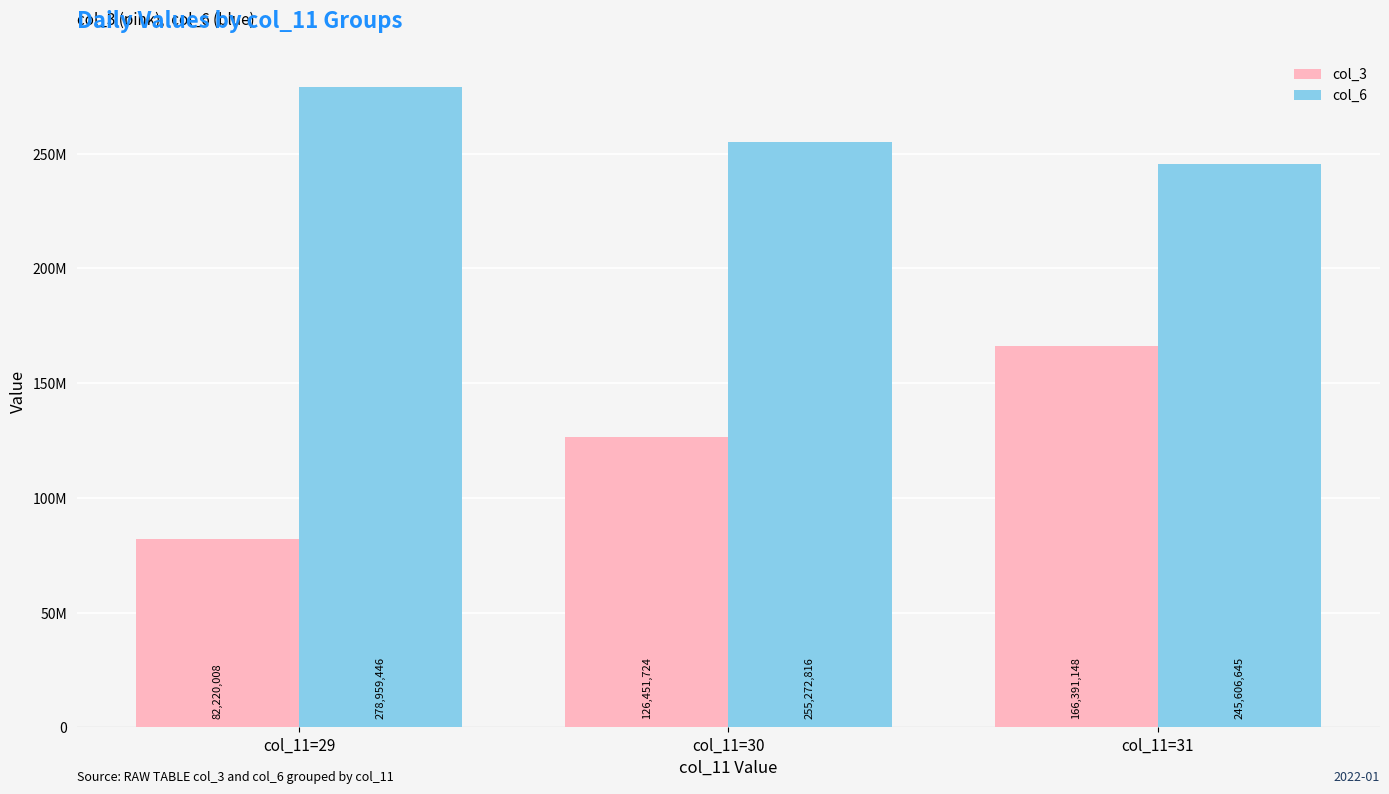

Reading left to right, extract all data points from this chart.

col_3: 82220008	126451724	166391148
col_6: 278959446	255272816	245606645